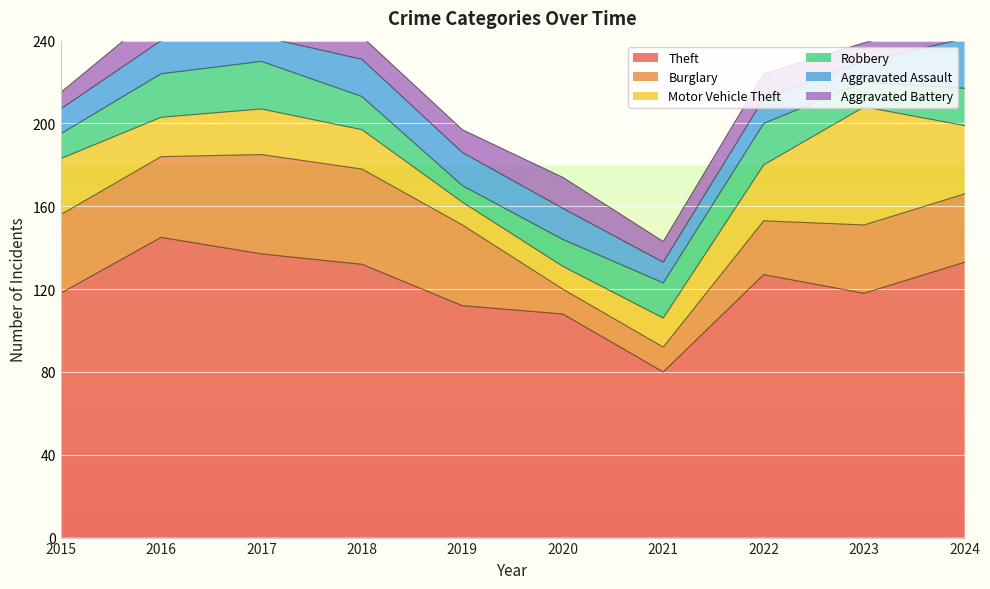

What is the difference between the highest and lowest values at 2024?

123